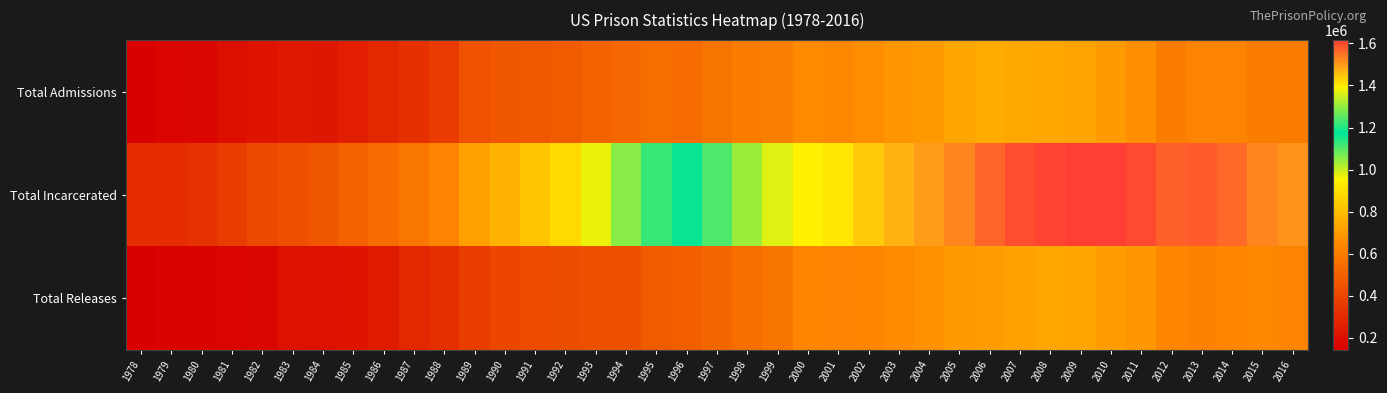

What is the total value across all series at 1979?

630695